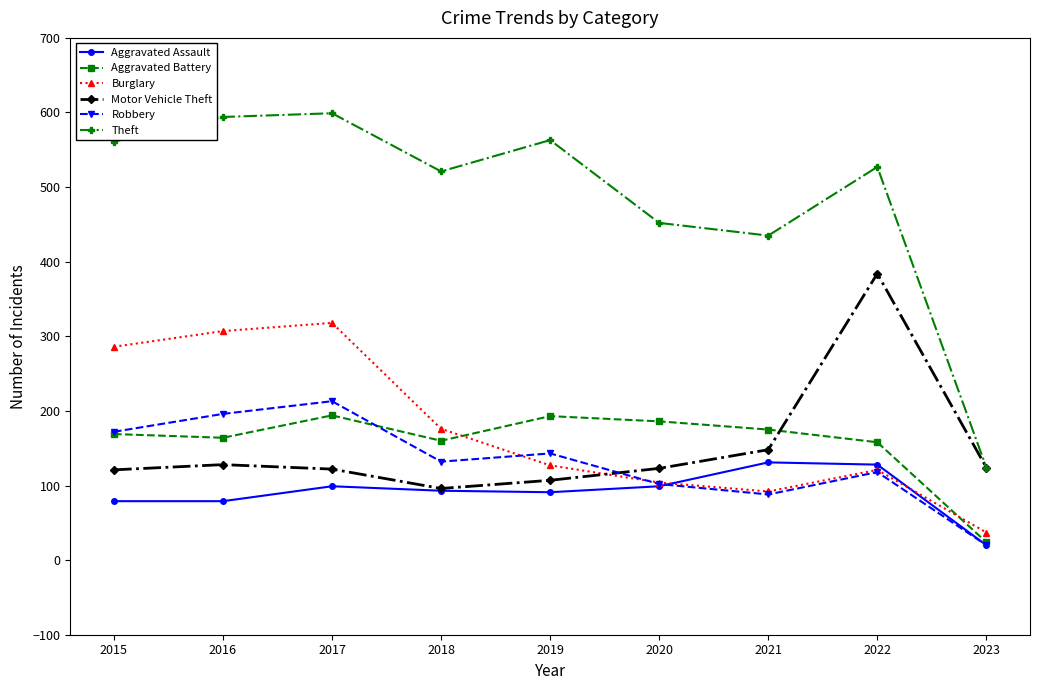

Between 2016 and 2018, which series saw the biggest shift?

Burglary